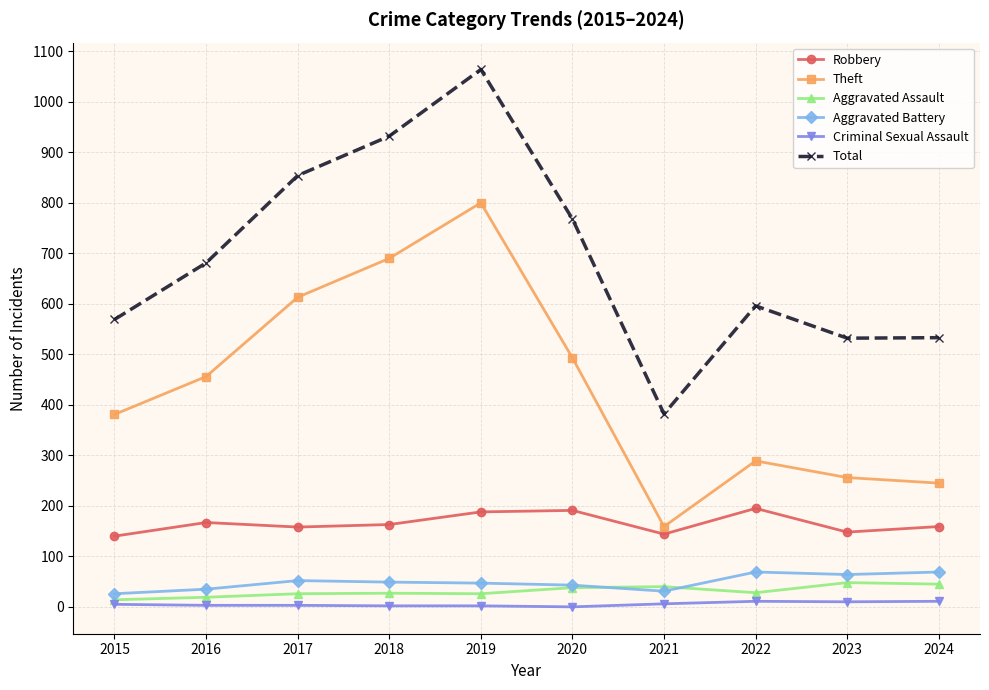

How many data points in Theft are less than 456?

5